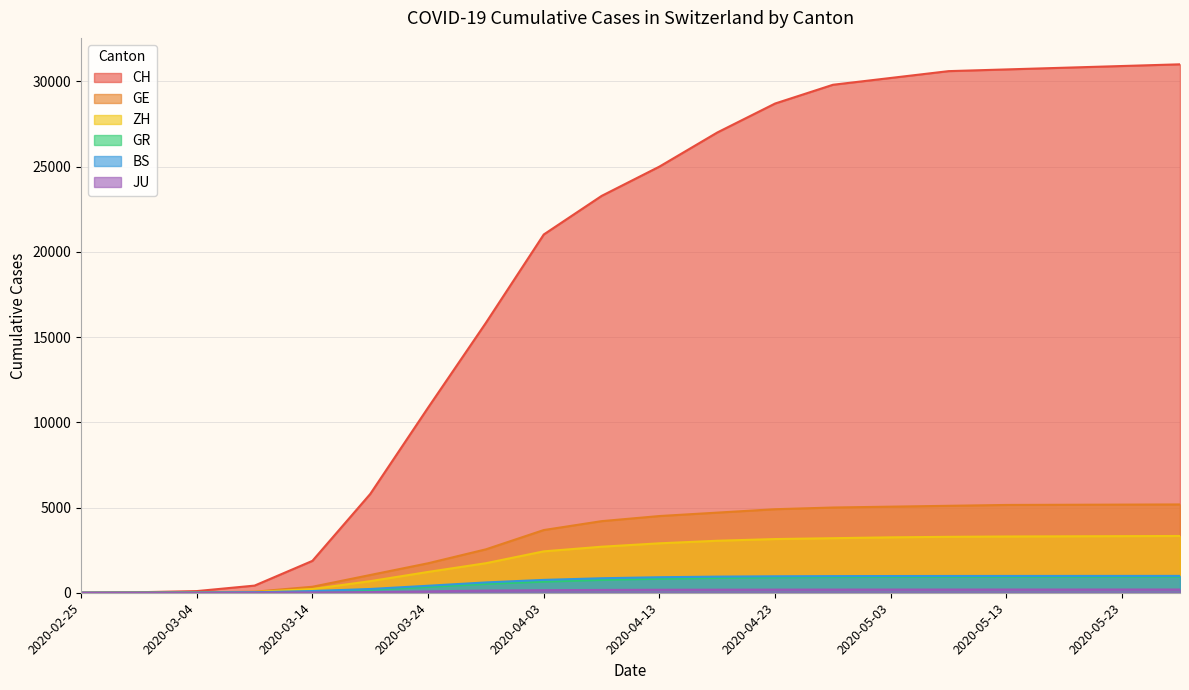

Count the number of data series in this chart.

6